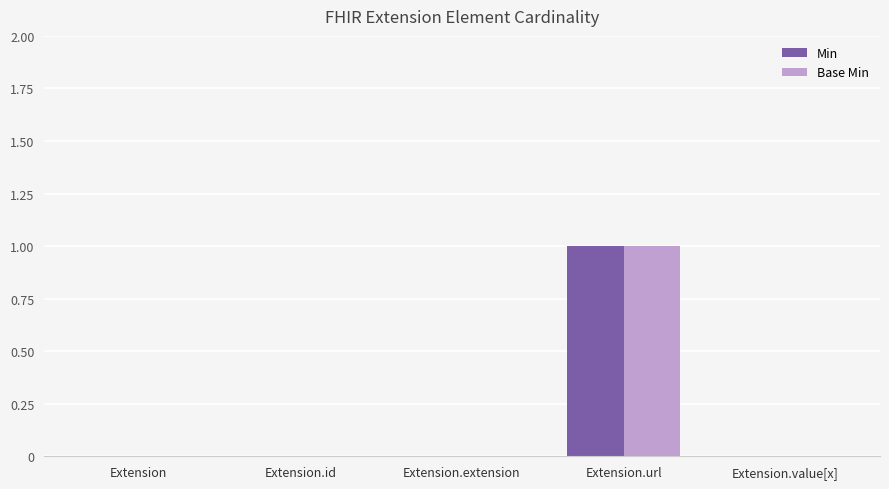

What is the difference between the Base Min values at Extension.id and Extension.url?

1